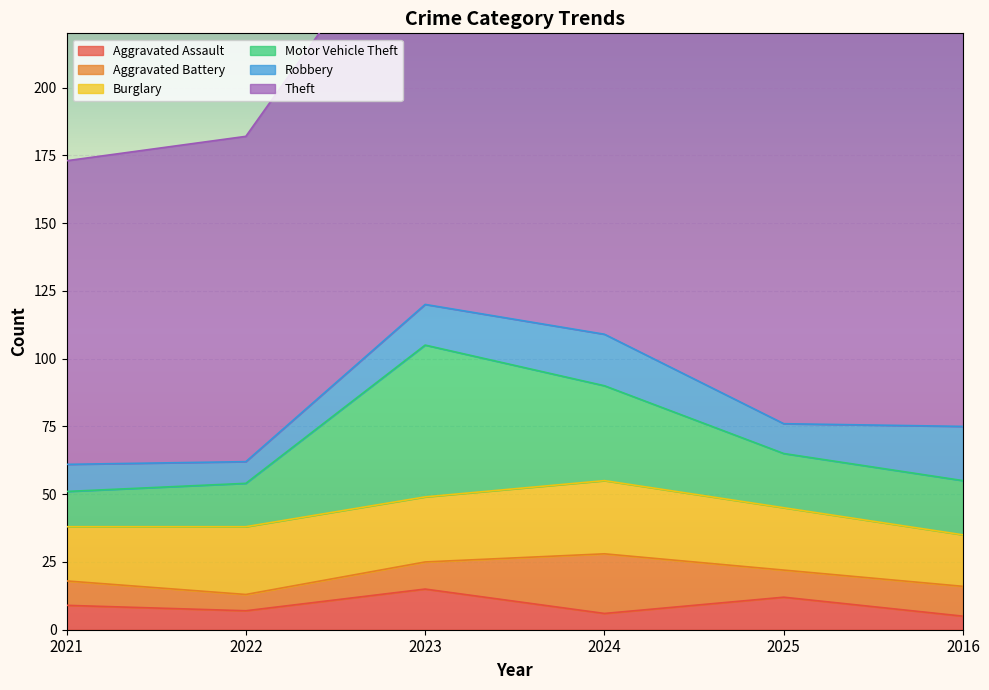

List the series in order of their peak value, highest first.

Theft, Motor Vehicle Theft, Burglary, Aggravated Battery, Robbery, Aggravated Assault